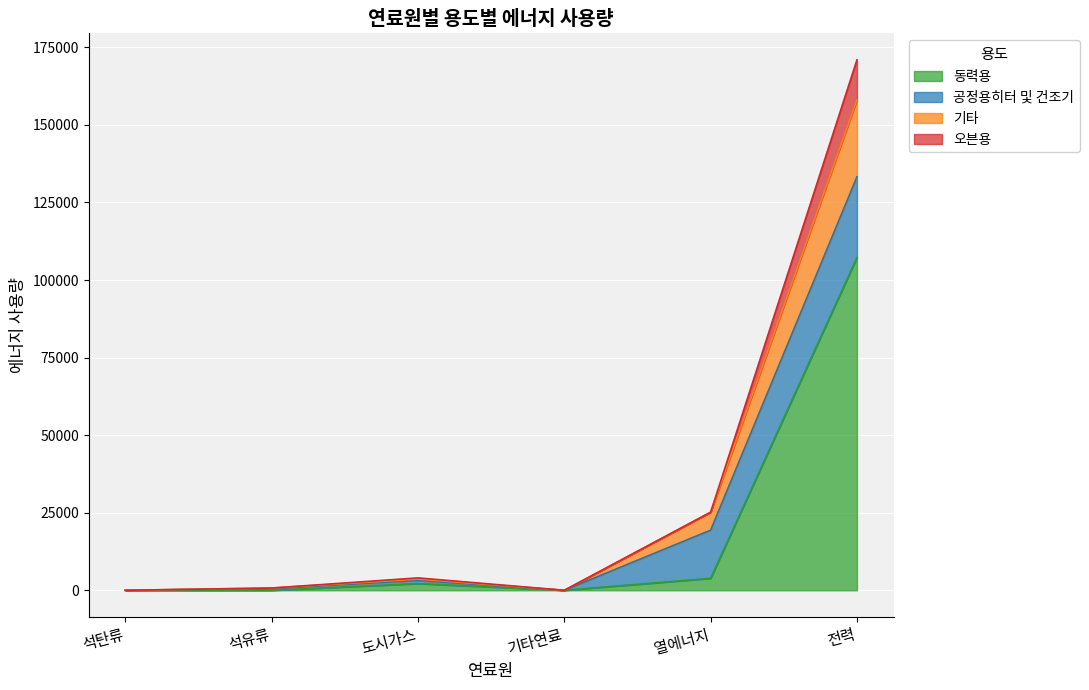

True or false: 오븐용 has a value of 31930 at 열에너지.

False